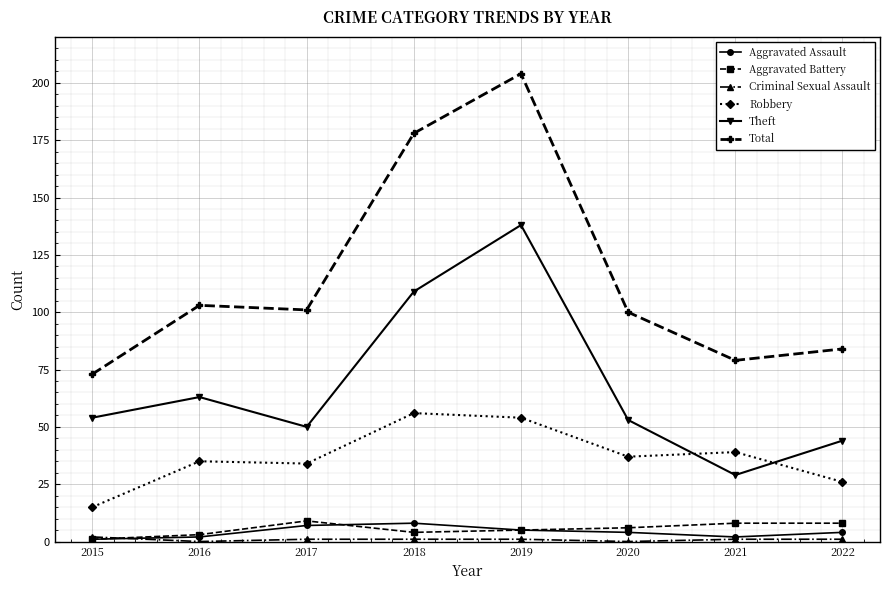

True or false: Theft and Total cross at least once.

False